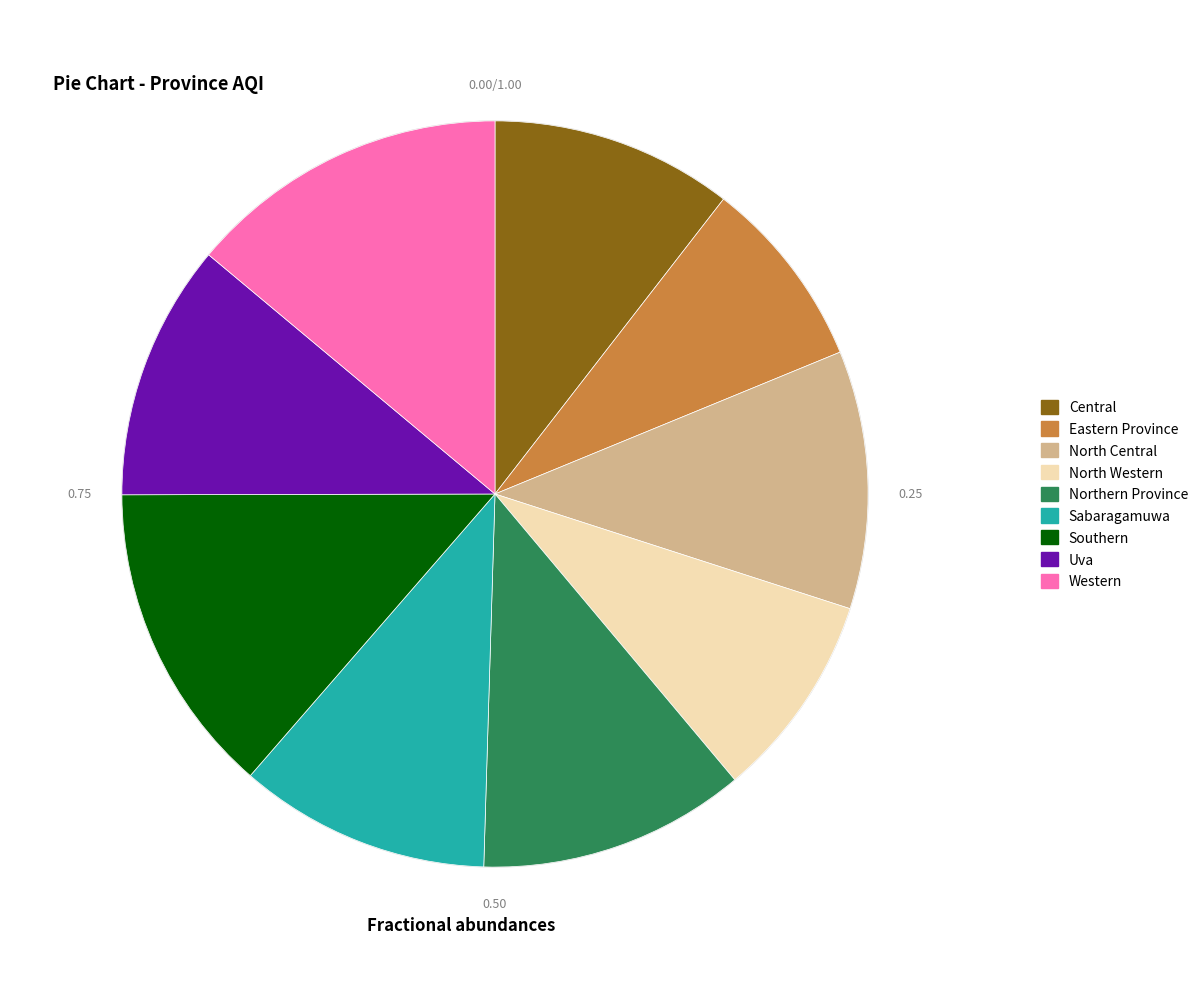

The Sabaragamuwa slice represents 5% of the pie. True or false?

False